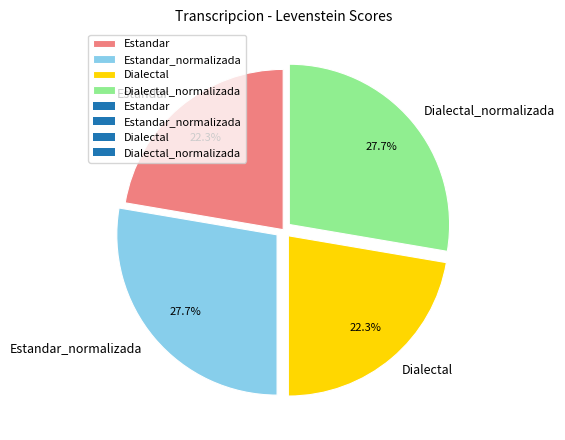

Which has a higher value, Estandar_normalizada or Estandar?

Estandar_normalizada